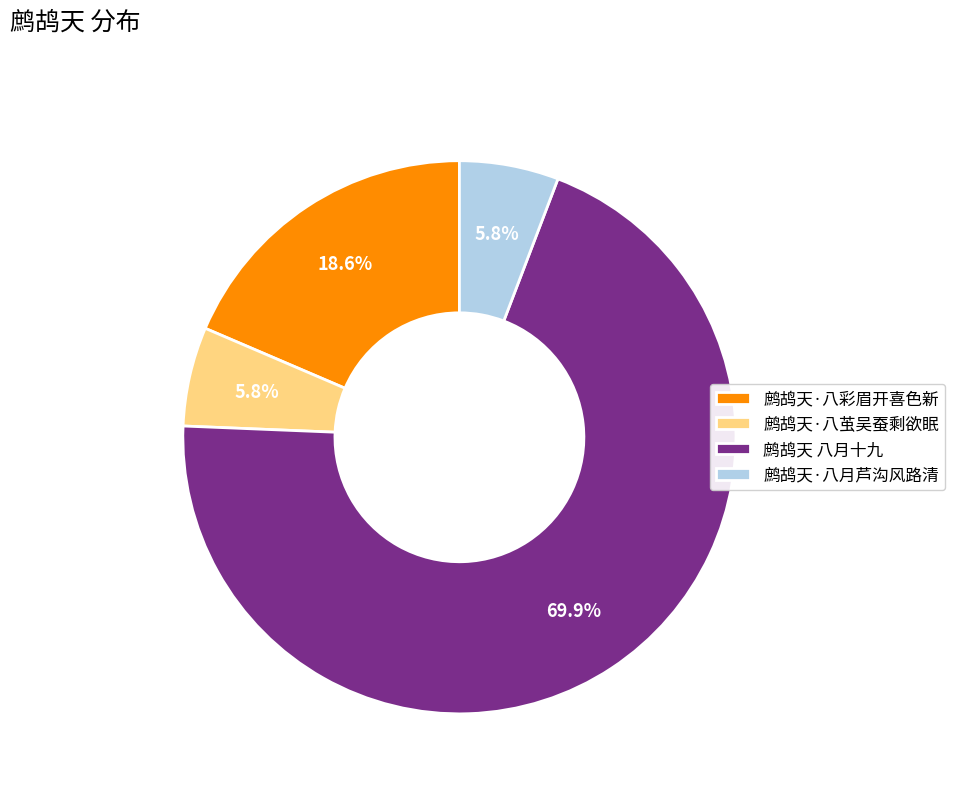

To the nearest percent, what is the combined percentage of 鹧鸪天·八彩眉开喜色新 and 鹧鸪天·八月芦沟风路清?

24%